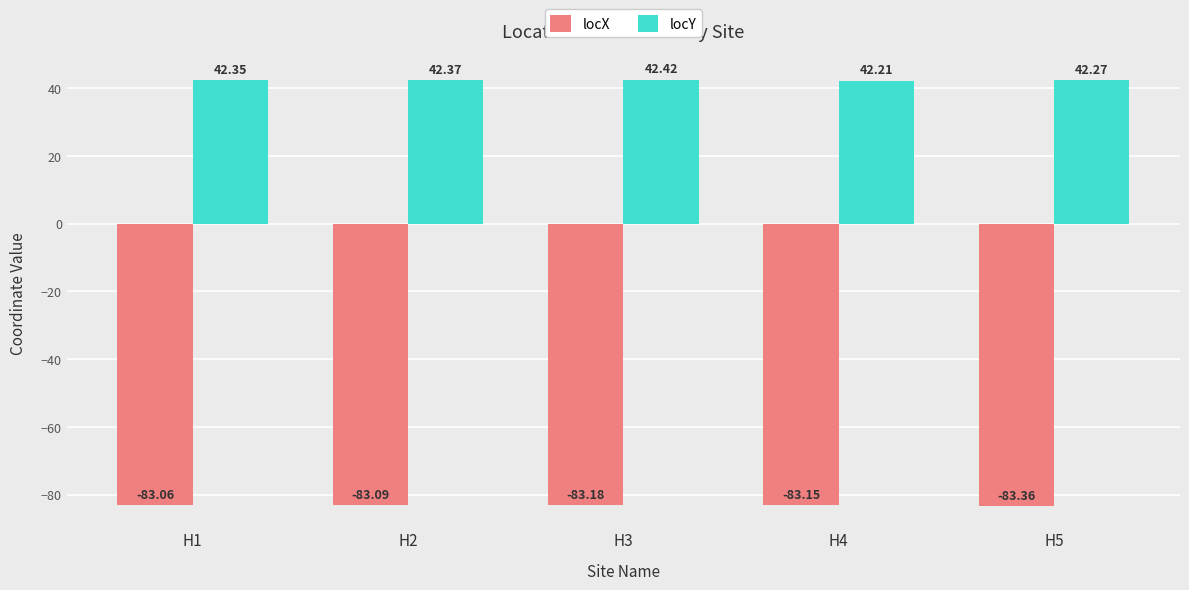

What is the sum of all locY values?

211.6